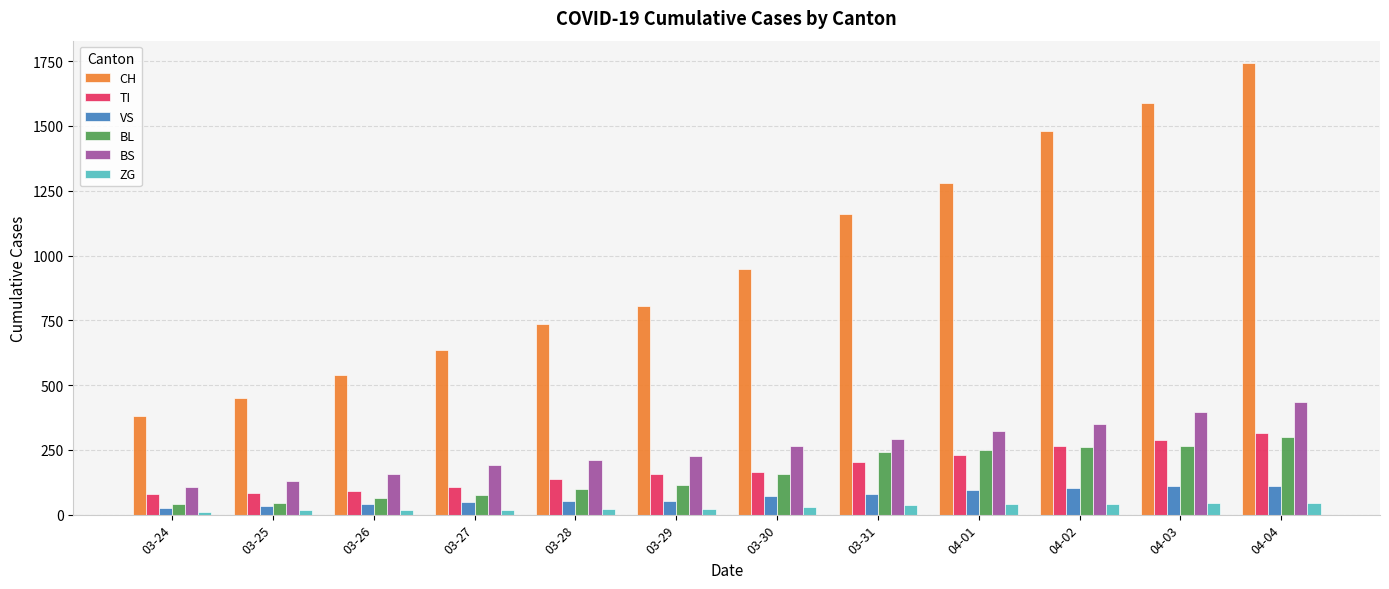

How many groups of bars are there?

12